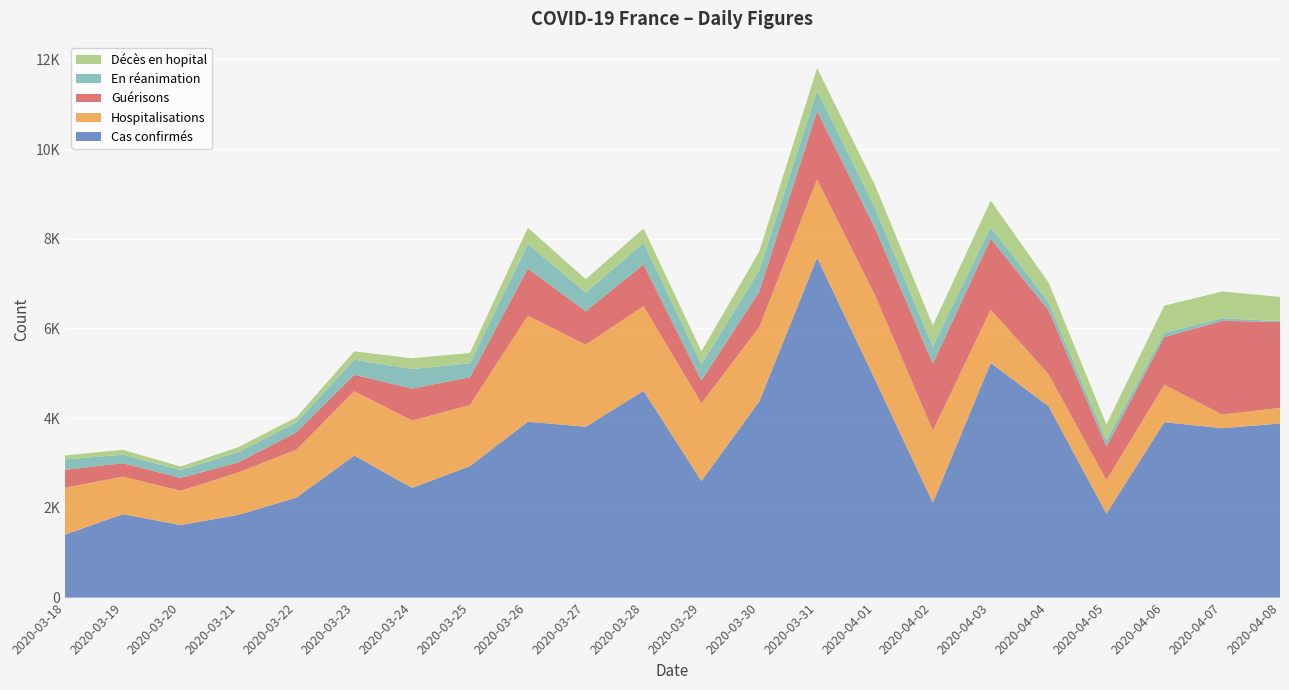

Reading left to right, list all the values displayed in this chart.

Cas confirmés: 1404	1861	1617	1847	2230	3167	2446	2931	3922	3809	4611	2599	4376	7578	4861	2116	5233	4267	1873	3912	3777	3881
Hospitalisations: 1047	835	765	946	1068	1435	1501	1363	2365	1828	1888	1734	1654	1749	1882	1607	1186	711	748	831	305	348
Guérisons: 398	300	287	224	389	367	714	619	1048	750	926	507	793	1520	1491	1493	1580	1430	745	1067	2087	1917
En réanimation: 232	191	175	228	221	336	434	311	548	412	486	359	475	458	452	382	263	176	140	94	59	17
Décès en hopital: 89	108	78	112	112	186	240	231	365	299	319	292	418	499	509	471	588	441	357	605	597	541